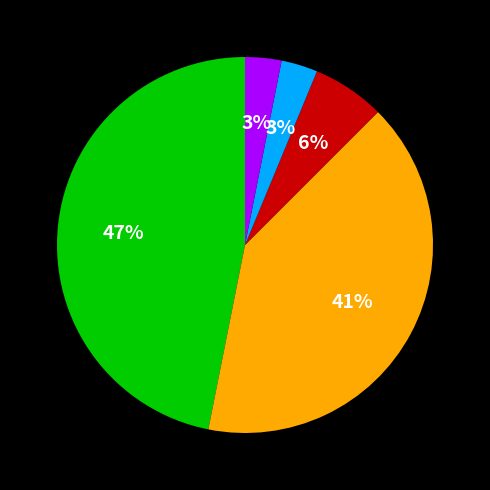

Does any single category account for the majority?

No